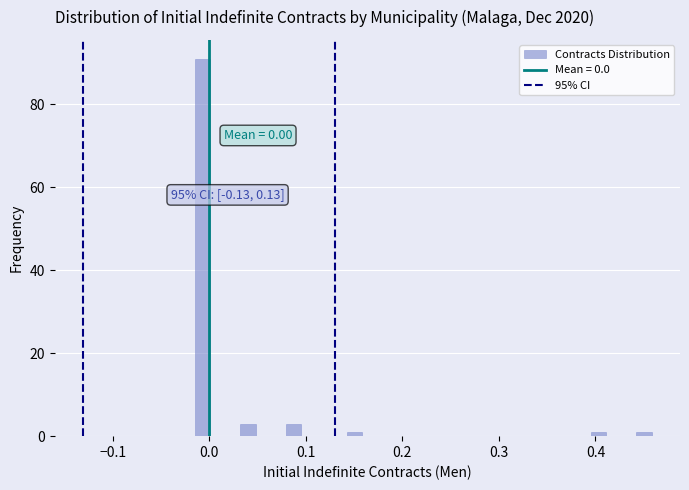

Around what value on the x-axis is the tallest bar? Give the approximate position of its centre, as read against the axis.

-0.01